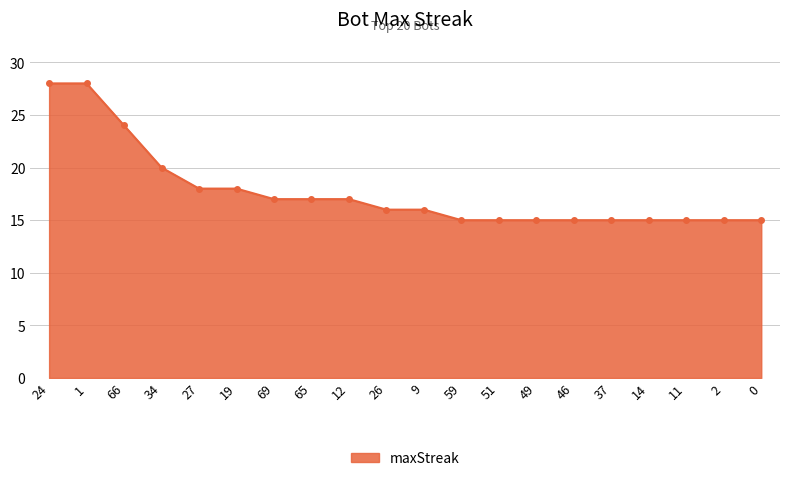

What is the ratio of the value at 11 to the value at 69?

0.9